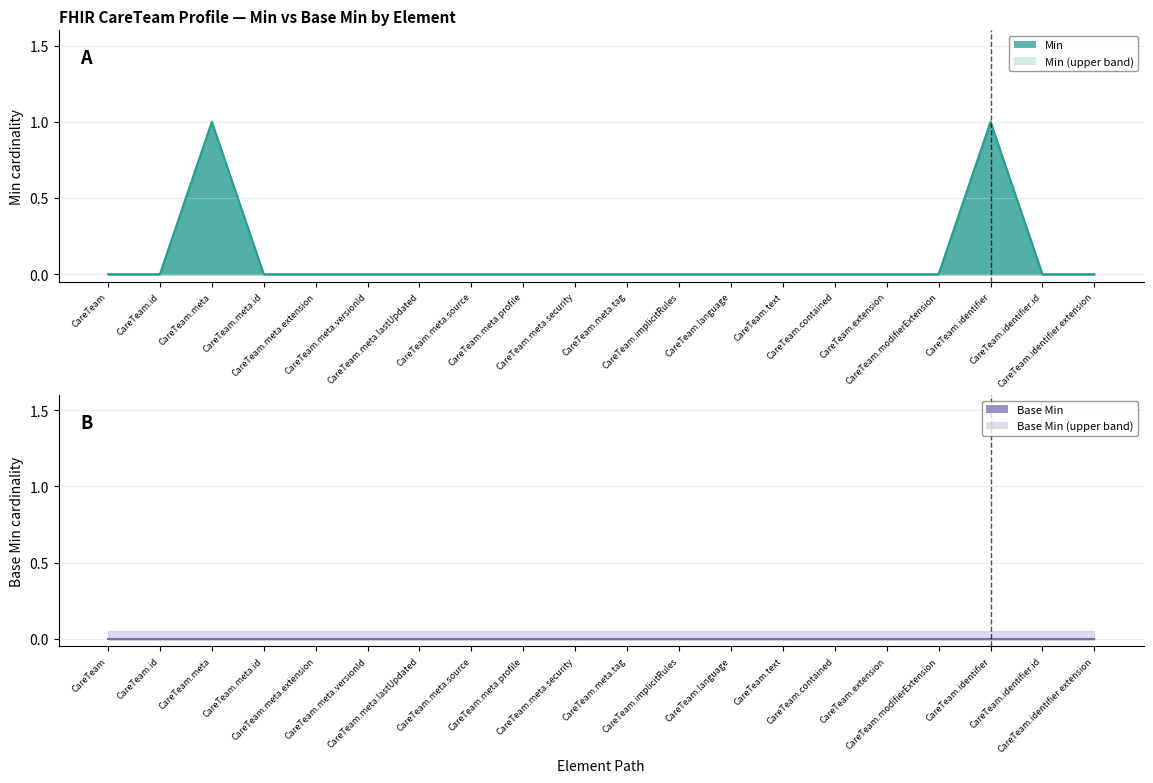

How many points are higher than both their immediate neighbors (excluding endpoints)?

2